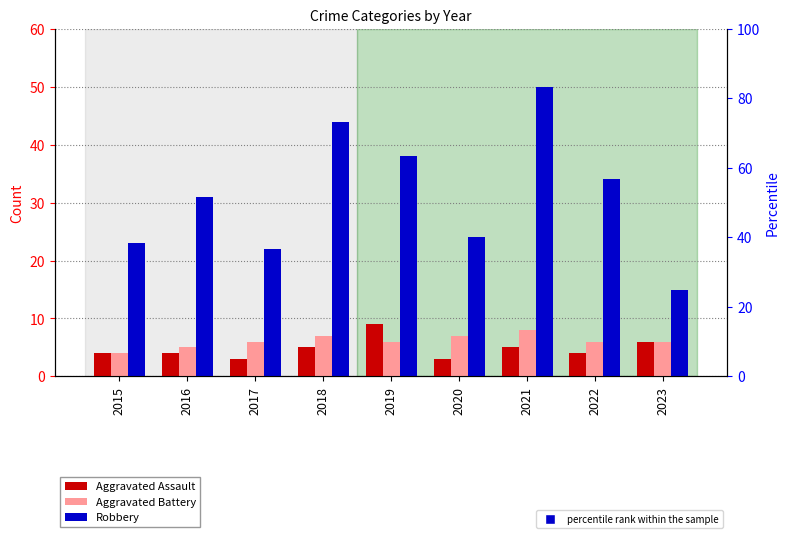

What is the difference between the maximum and second lowest values in the Aggravated Battery series?

3